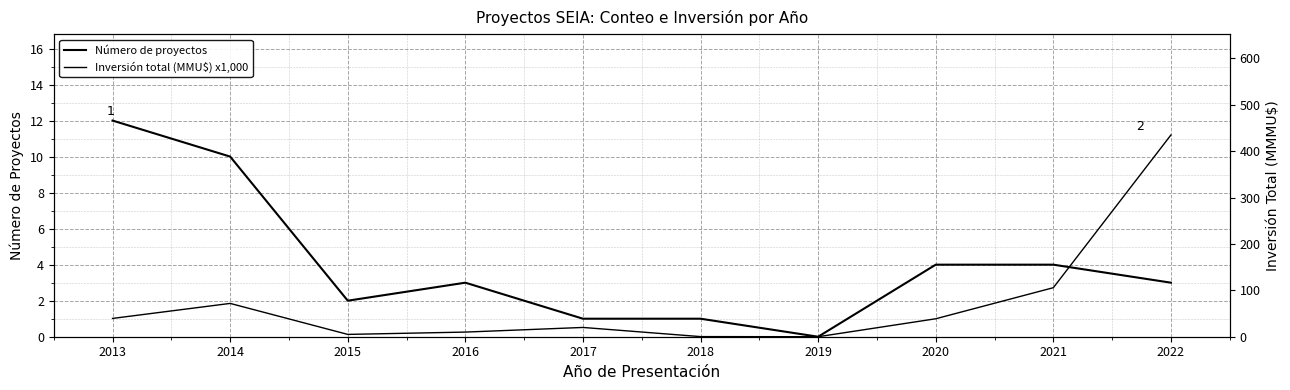

What is the total value across all series at 2022?

438.0